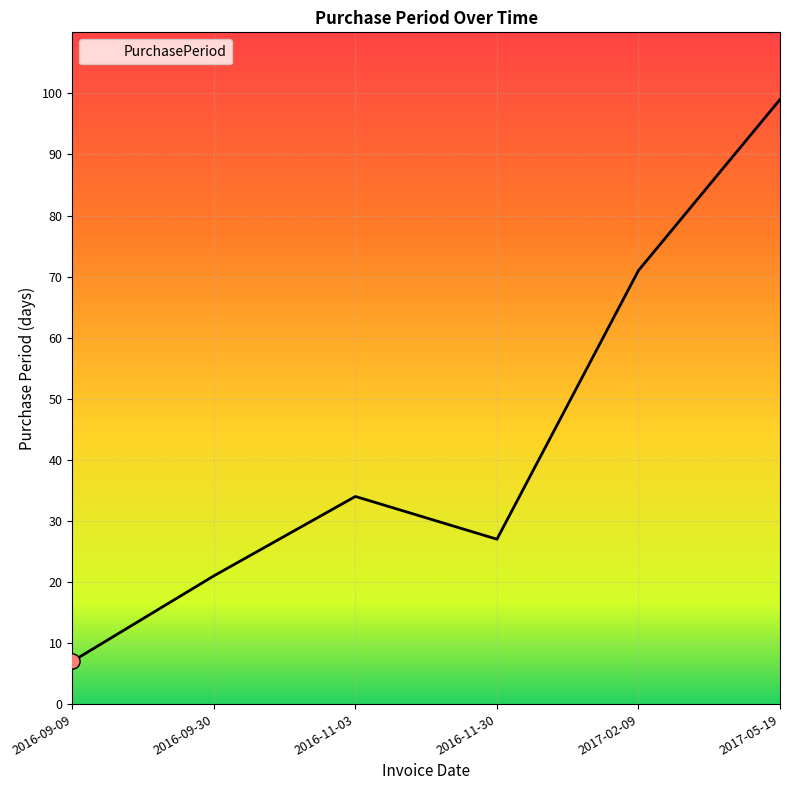

Approximately how many times larger is the value at 2016-09-30 compared to 2016-11-03?

0.6